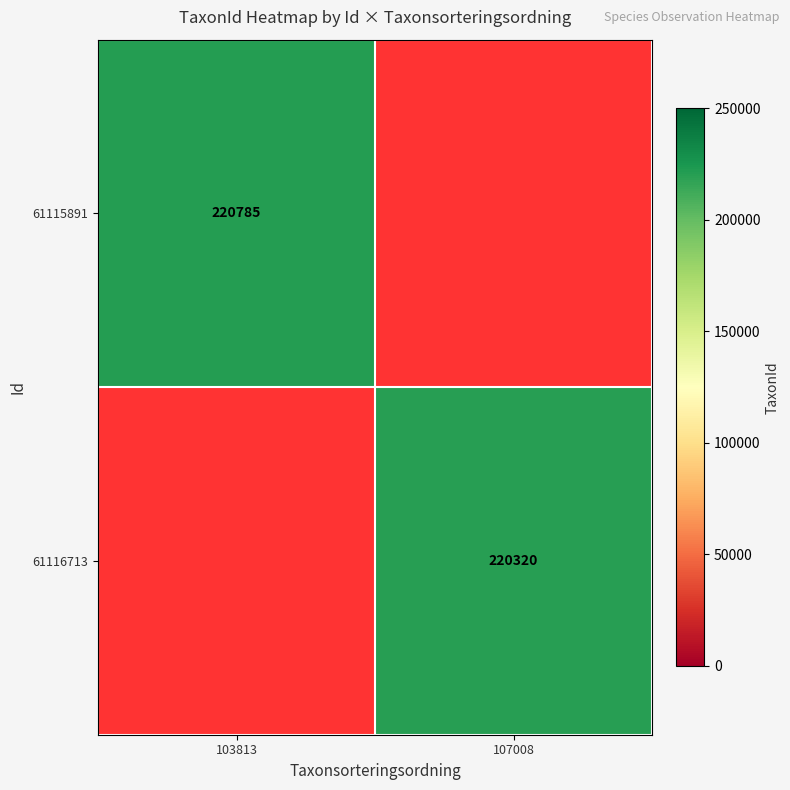

At how many categories does at least one series exceed 220759?

1